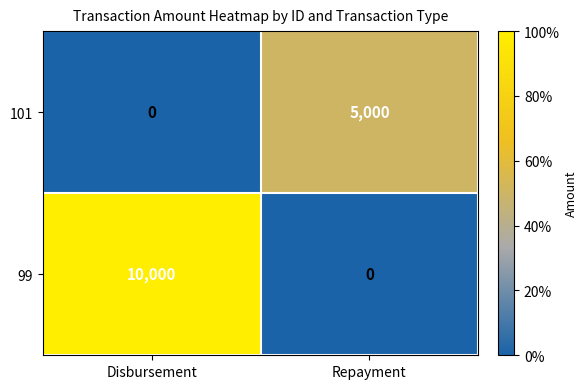

How many series are shown in this chart?

2